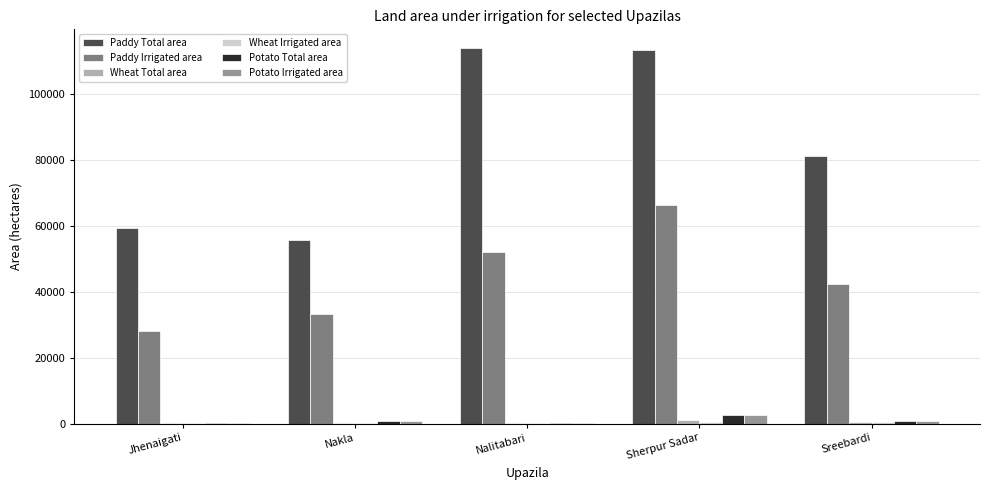

What is the highest value of the Paddy Irrigated area series?

66299